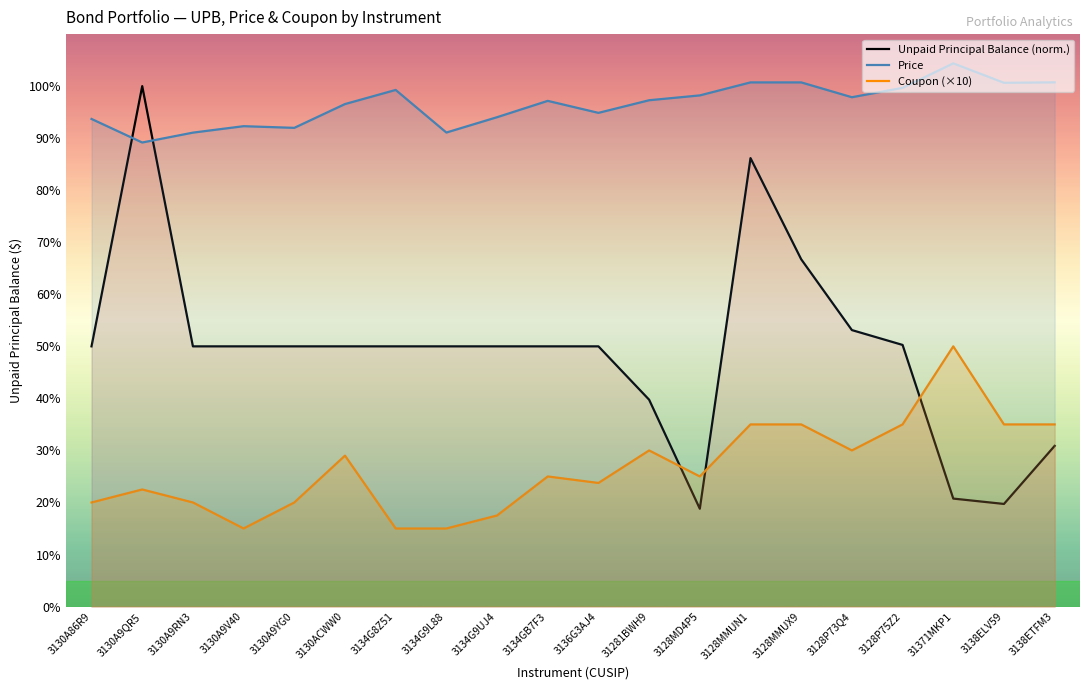

True or false: Price and Coupon (×10) cross at least once.

False